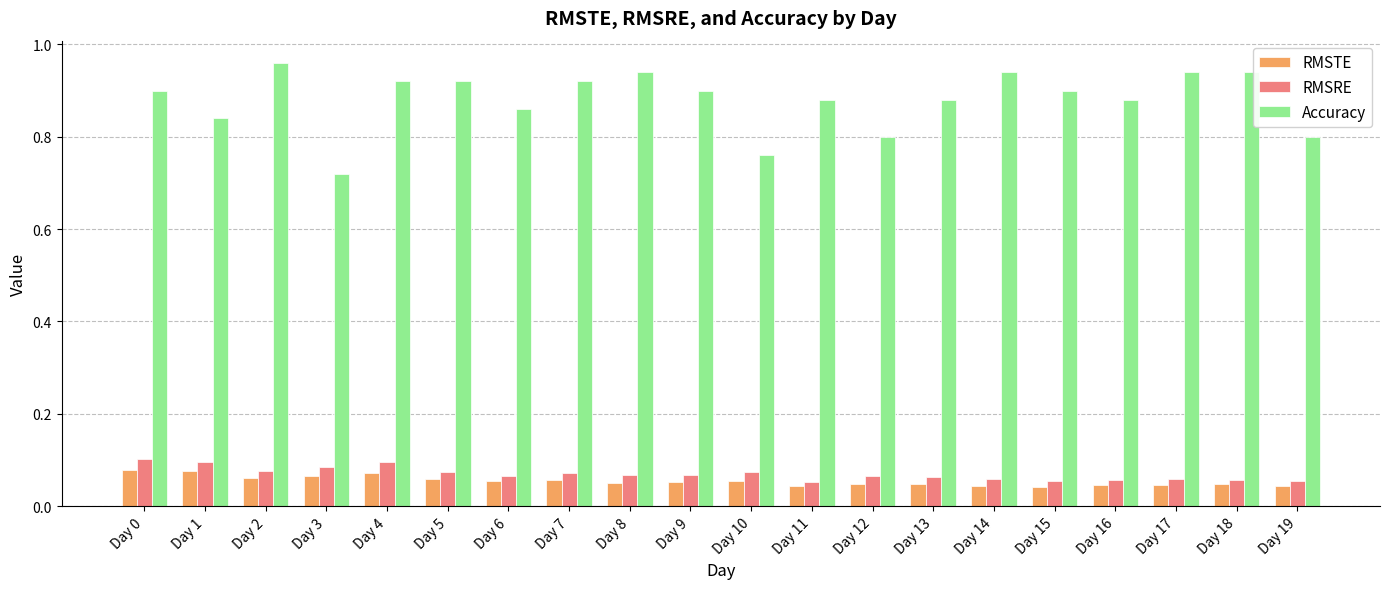

What is the sum of all Accuracy values?

17.6